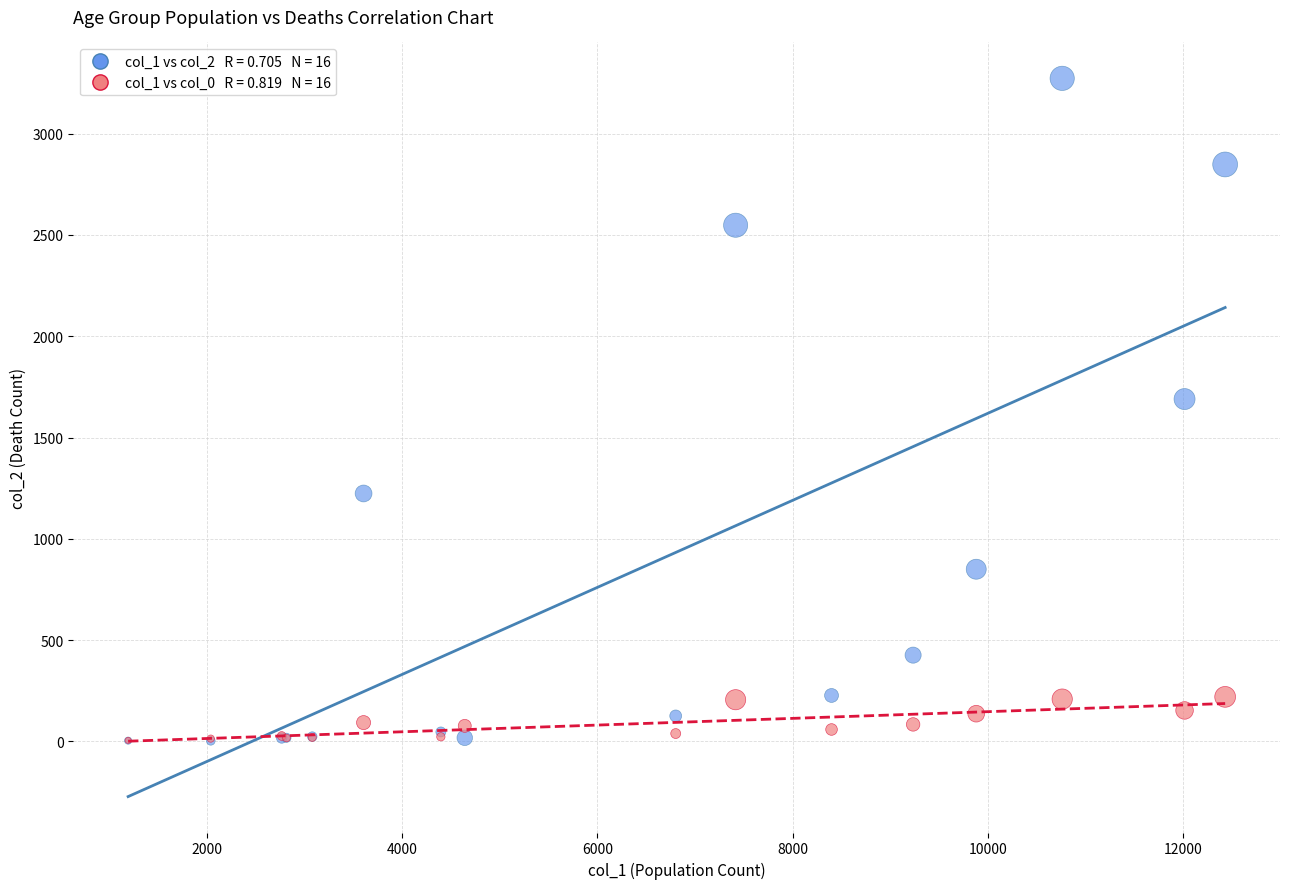

Across all series, what Y value is closest to 1638?

1690